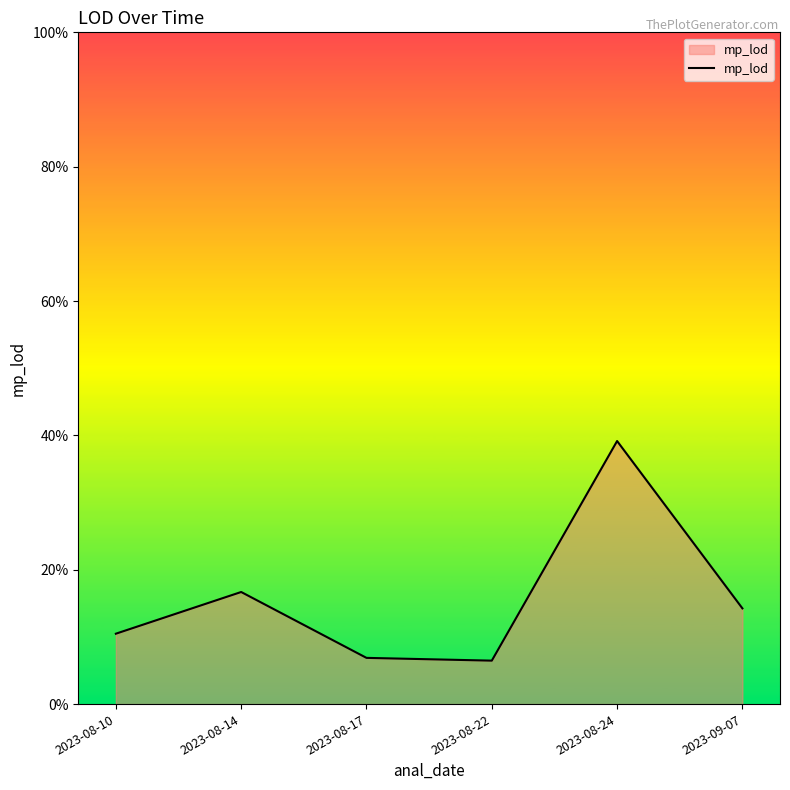

What is the maximum value shown in the chart?

39.2